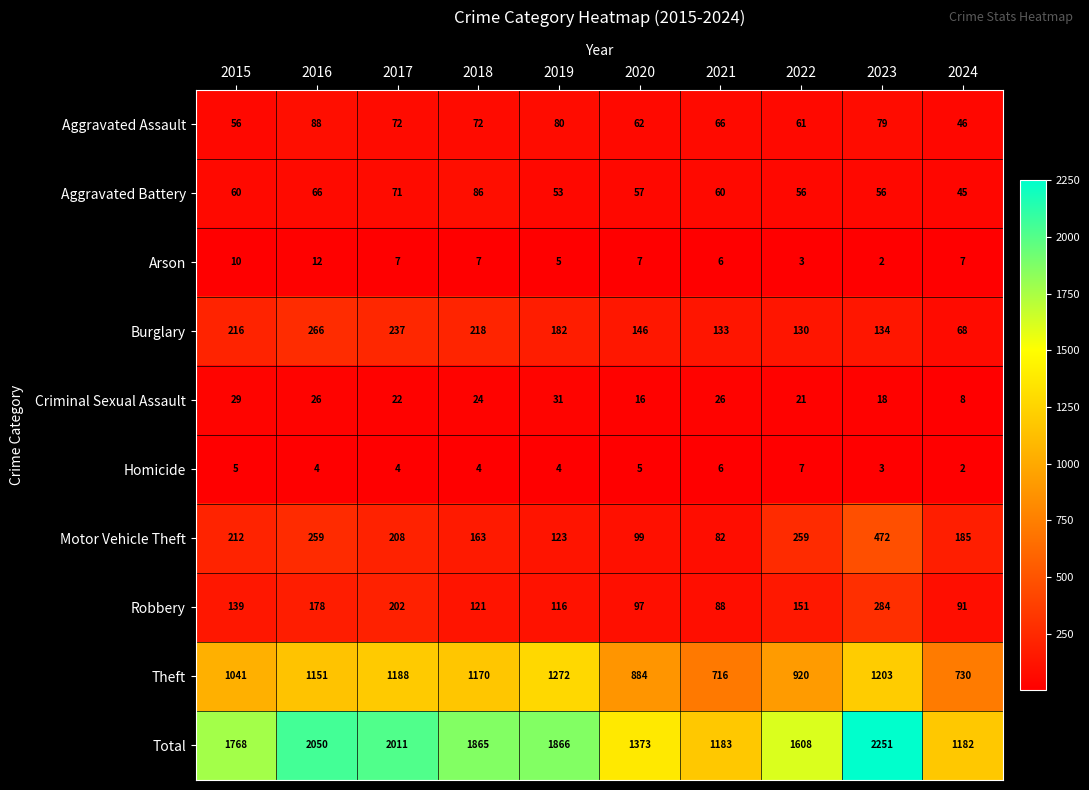

Rank the series at 2022 from lowest to highest value.

Arson, Homicide, Criminal Sexual Assault, Aggravated Battery, Aggravated Assault, Burglary, Robbery, Motor Vehicle Theft, Theft, Total